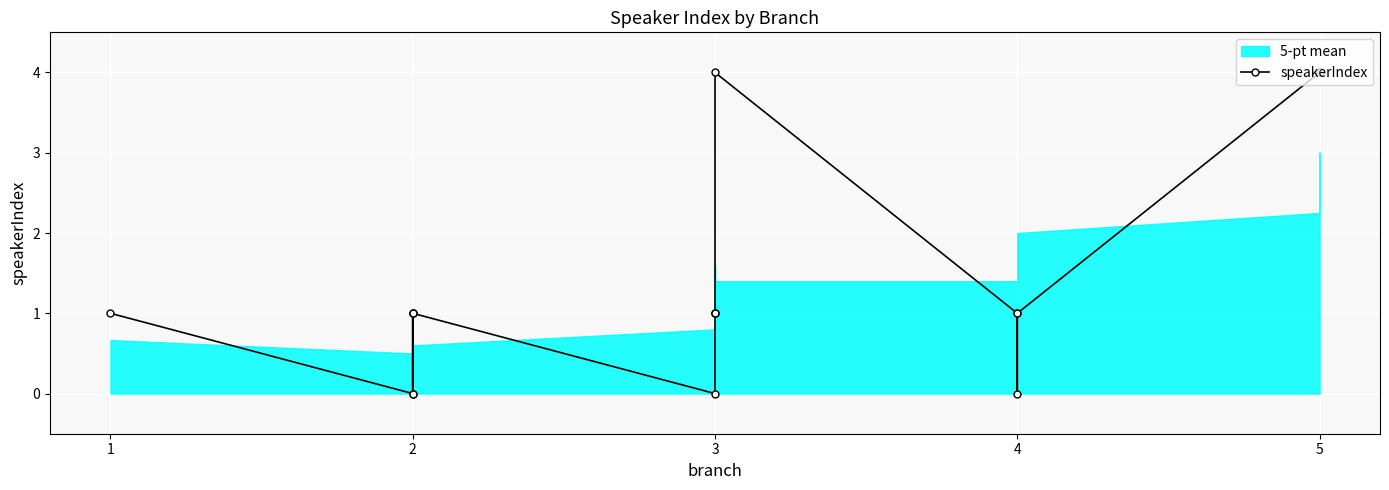

Reading right to left, extract all data points from this chart.

4	4	1	0	1	4	1	1	1	0	1	1	0	1	0	1